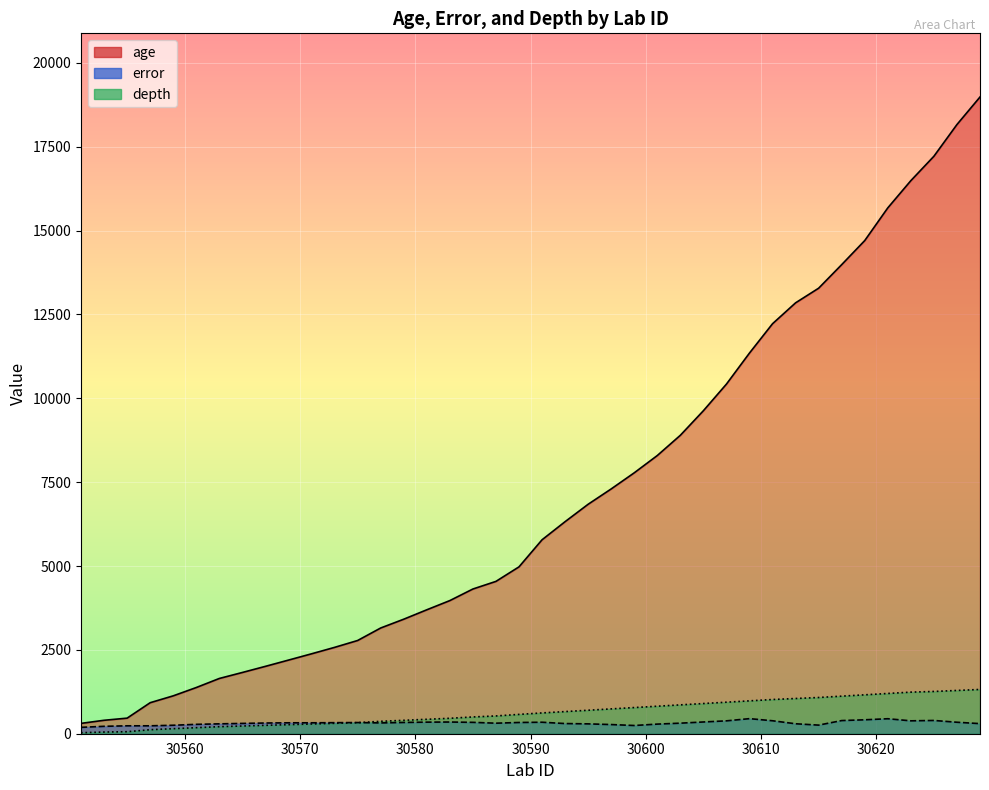

Which series has the largest range (max minus min)?

age